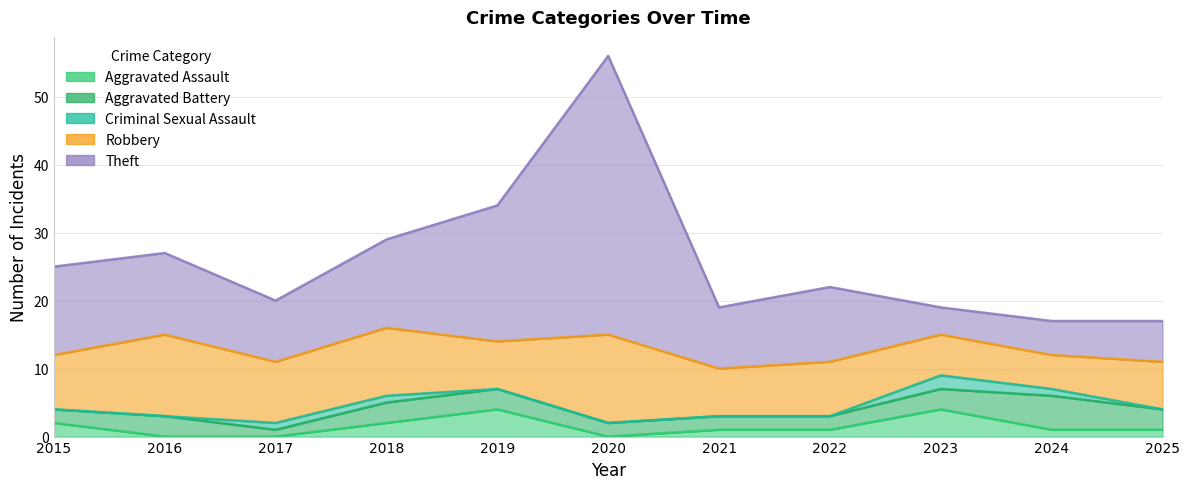

Rank the series at 2016 from lowest to highest value.

Aggravated Assault, Criminal Sexual Assault, Aggravated Battery, Robbery, Theft